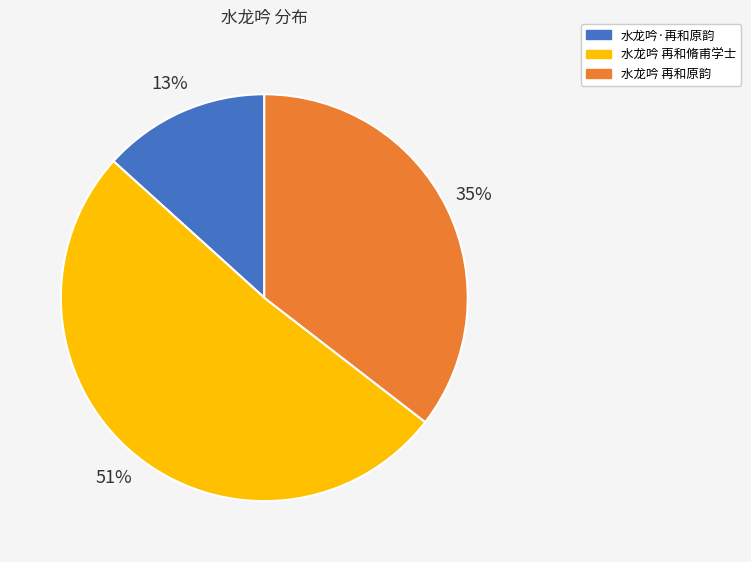

How many slices are in this pie chart?

3